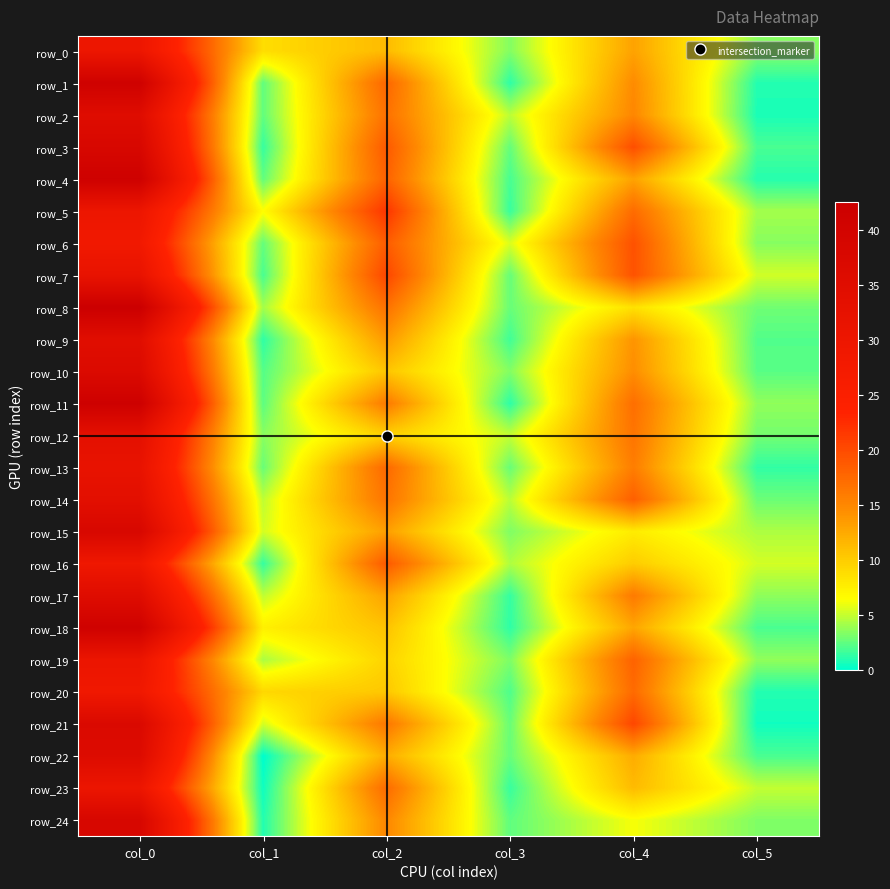

At which label does row_14 reach its minimum?

col_5